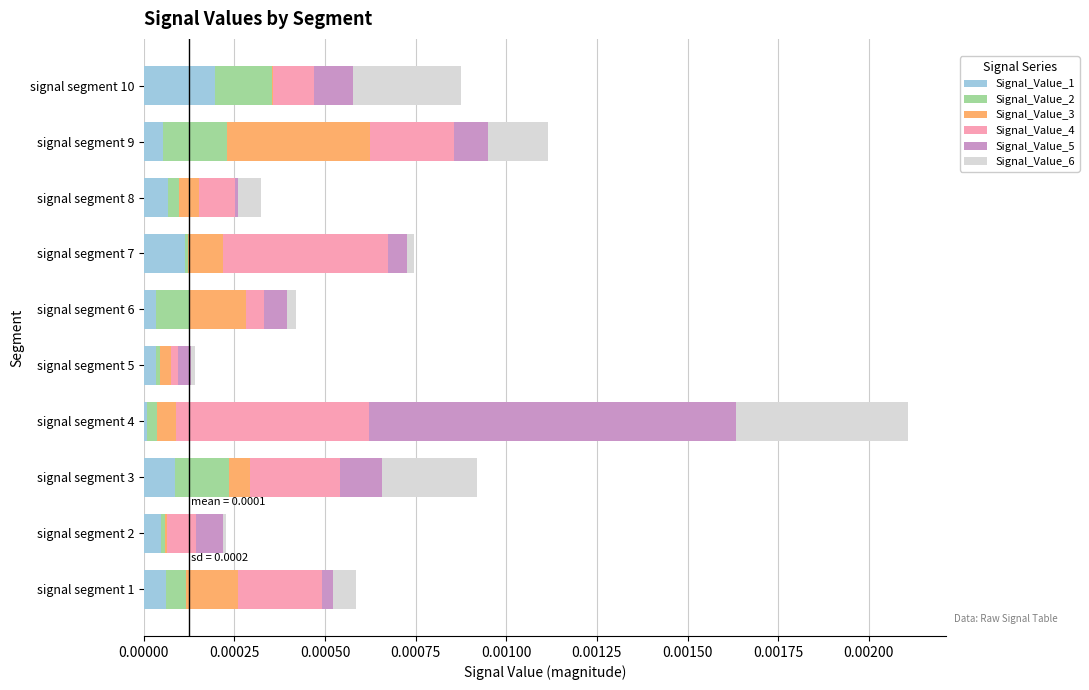

At which category is the sum across all series the highest?

signal segment 4